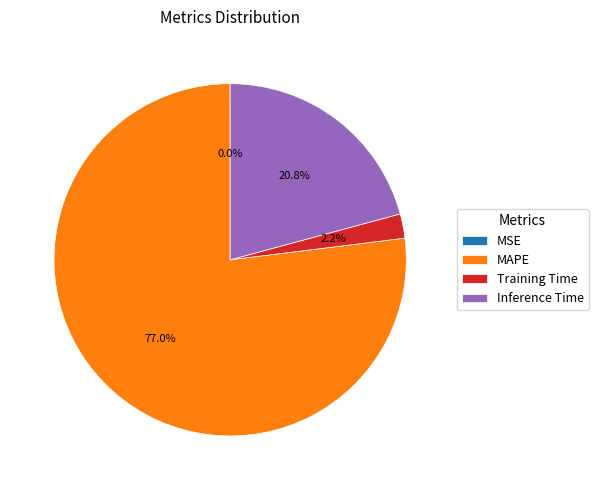

Between MAPE and Training Time, which is larger?

MAPE